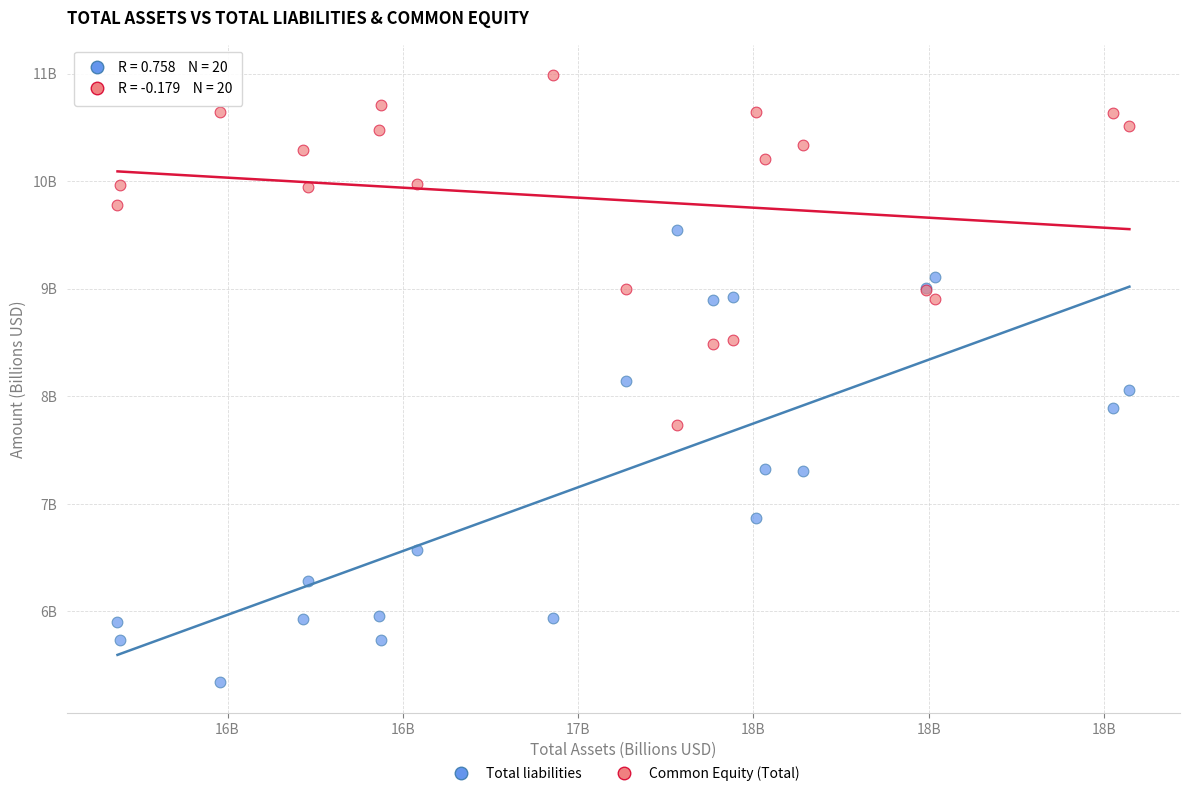

Which series contains the highest Y value?

Common Equity (Total)